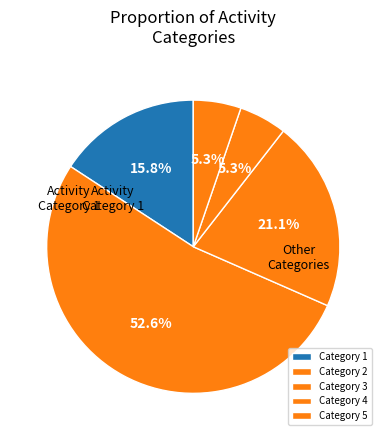

To the nearest percent, what portion does Category 1 represent?

16%